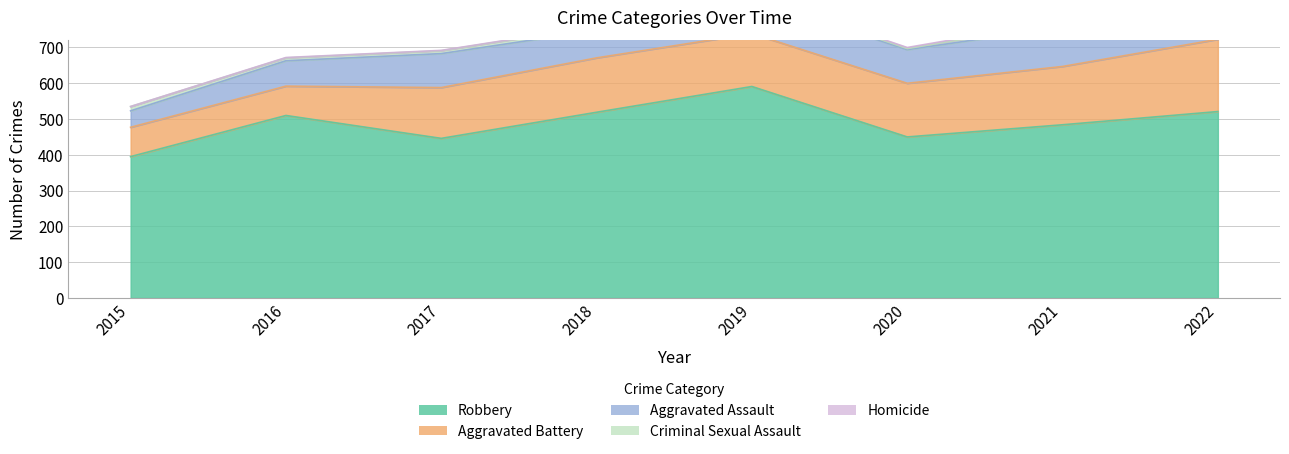

Where is the first local maximum for Aggravated Assault?

2017